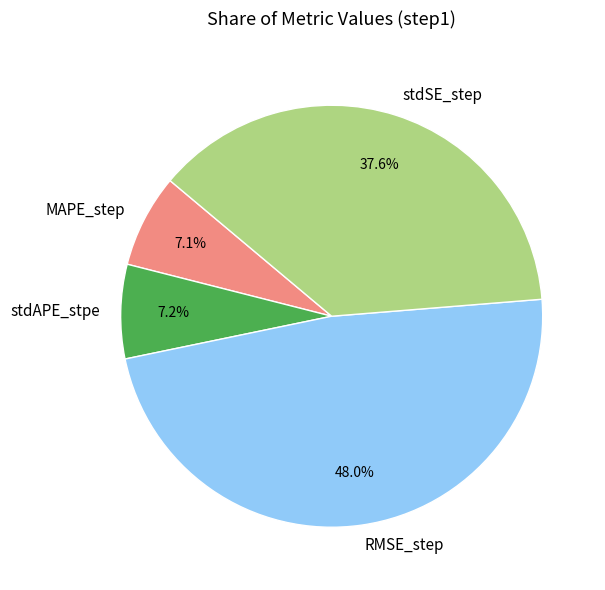

True or false: RMSE_step accounts for 35% of the total.

False